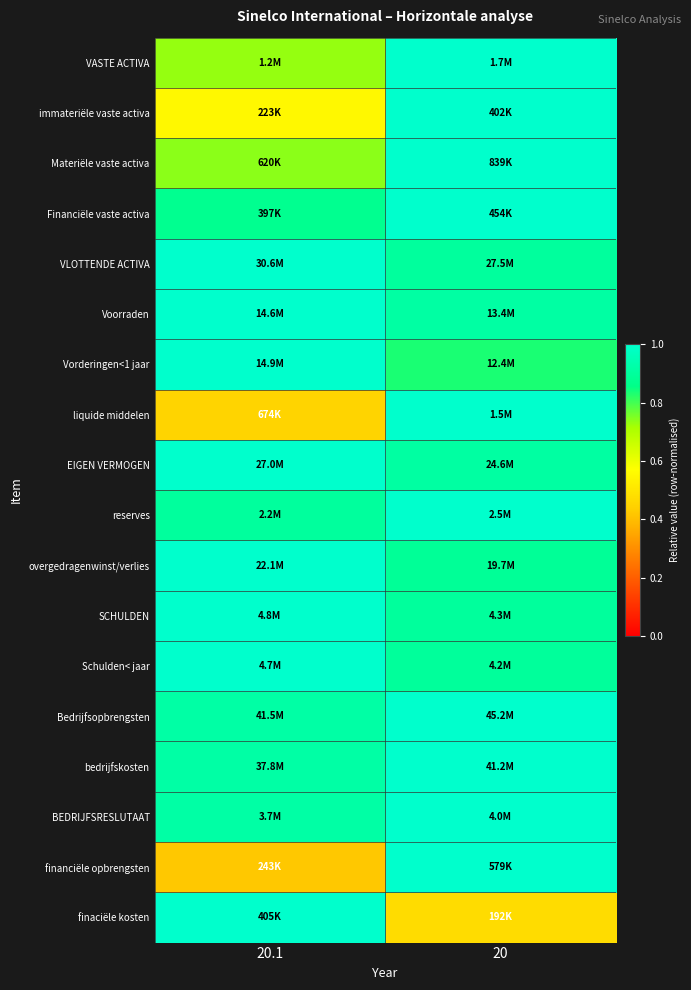

How many data points does each series have?

2